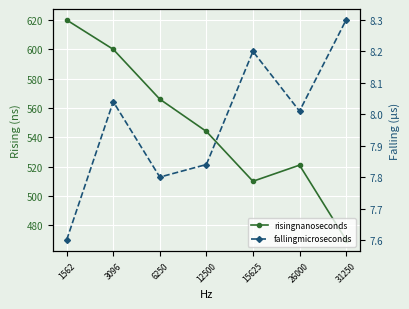

Rank the categories by fallingmicroseconds value from highest to lowest.

31250, 15625, 3096, 26000, 12500, 6250, 1562